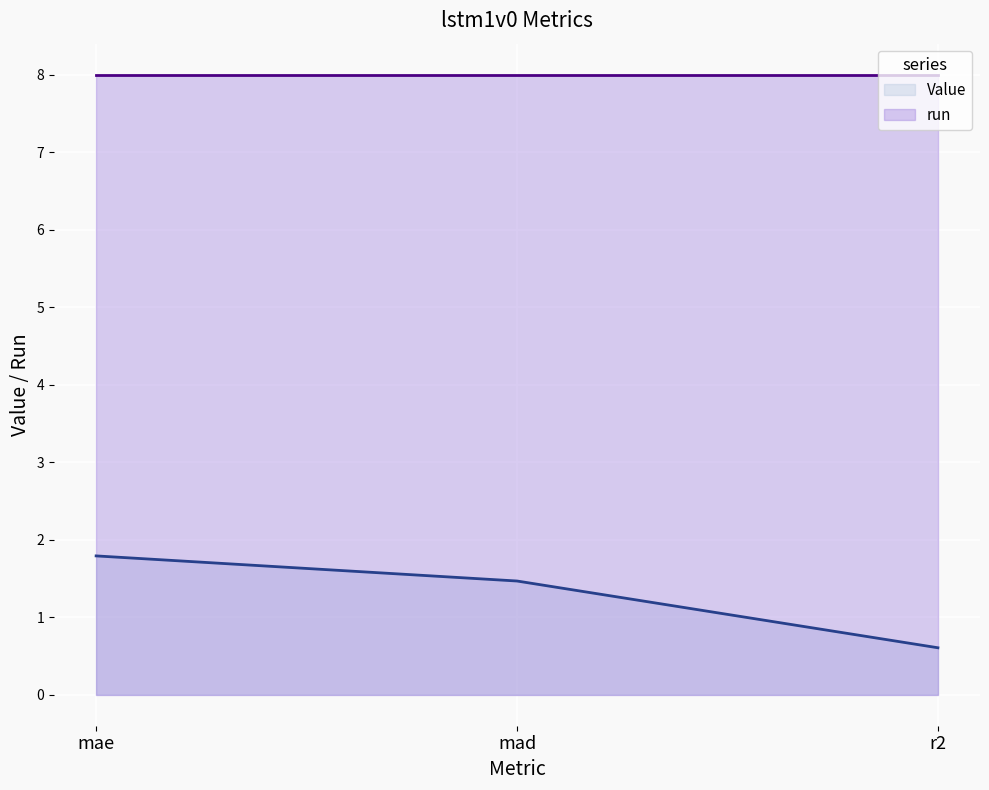

Is the value of Value at r2 greater than the value of run at mad?

No